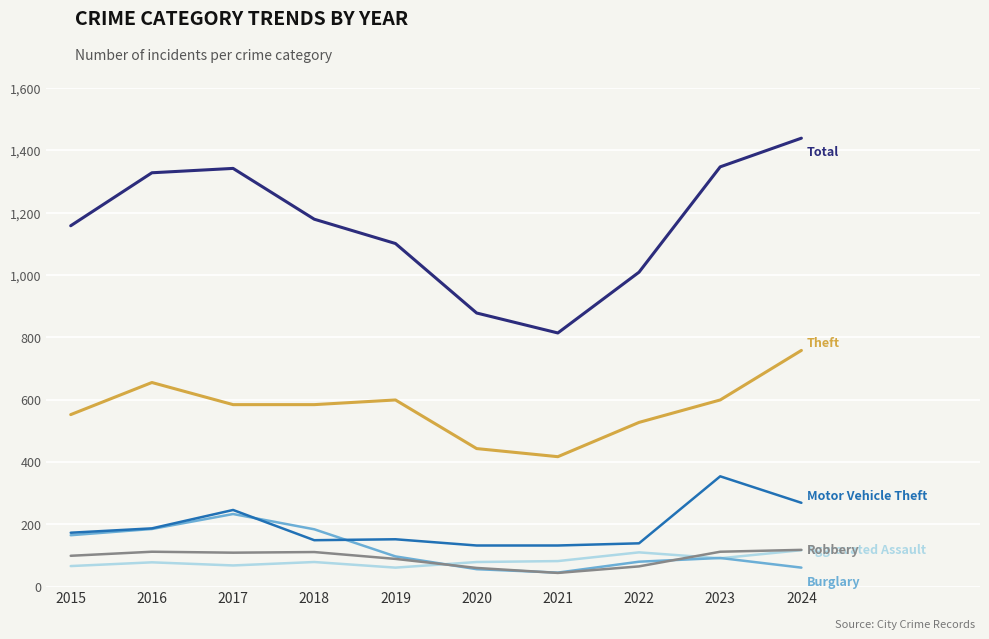

At which category does the chart reach its peak across all series?

2024